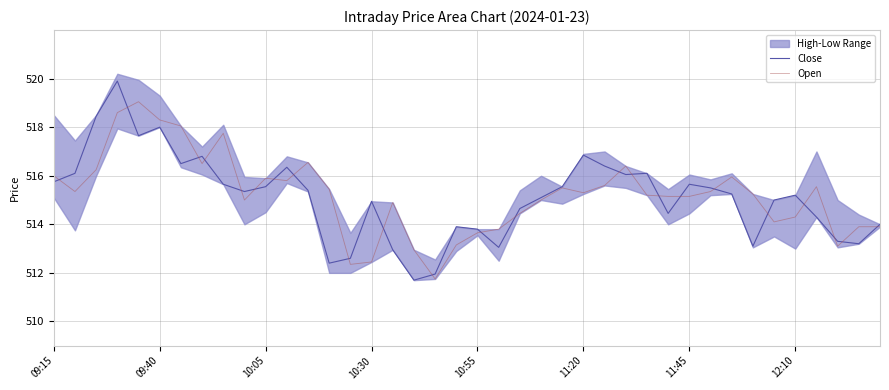

What is the value of the Open point at the 1st from the left?

516.0